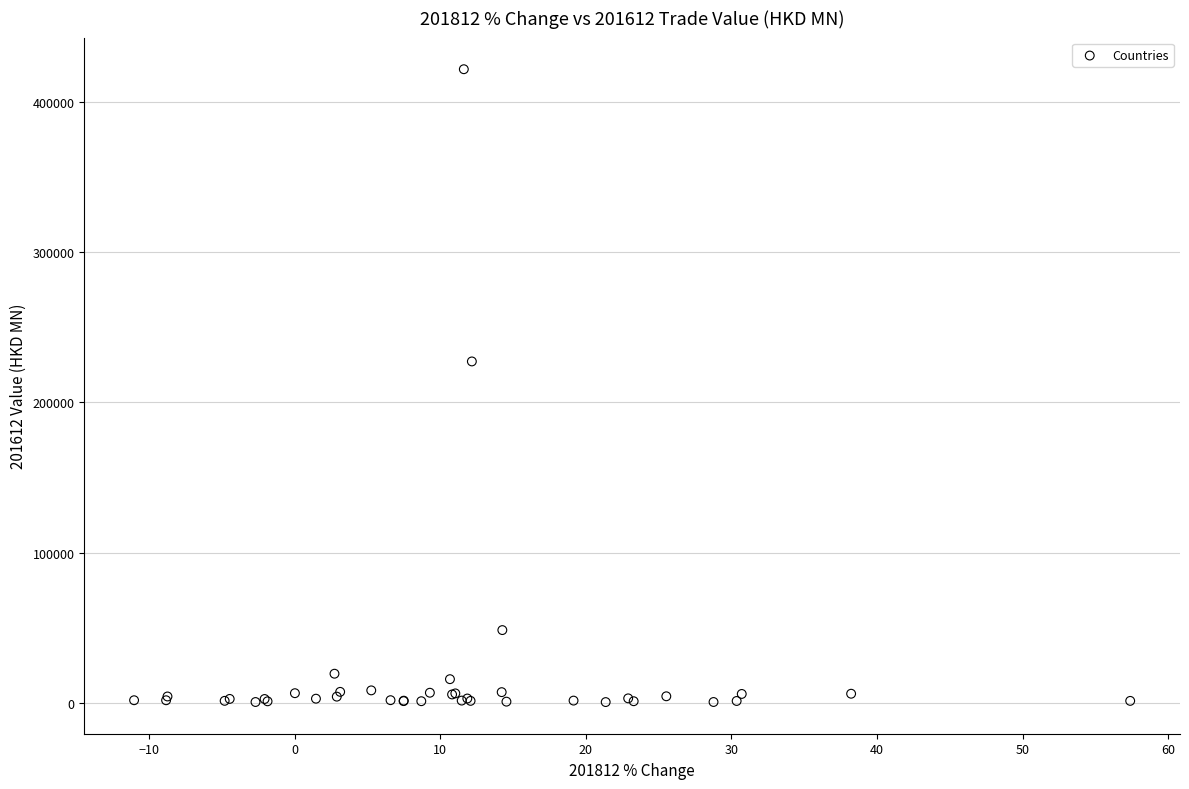

What Y value in the scatter plot is closest to 211130?

227257.5